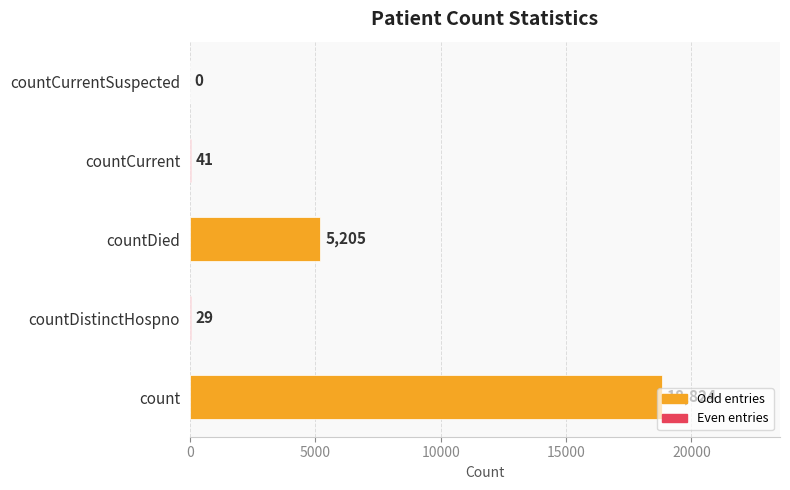

At which label is the value closest to 9412?

countDied